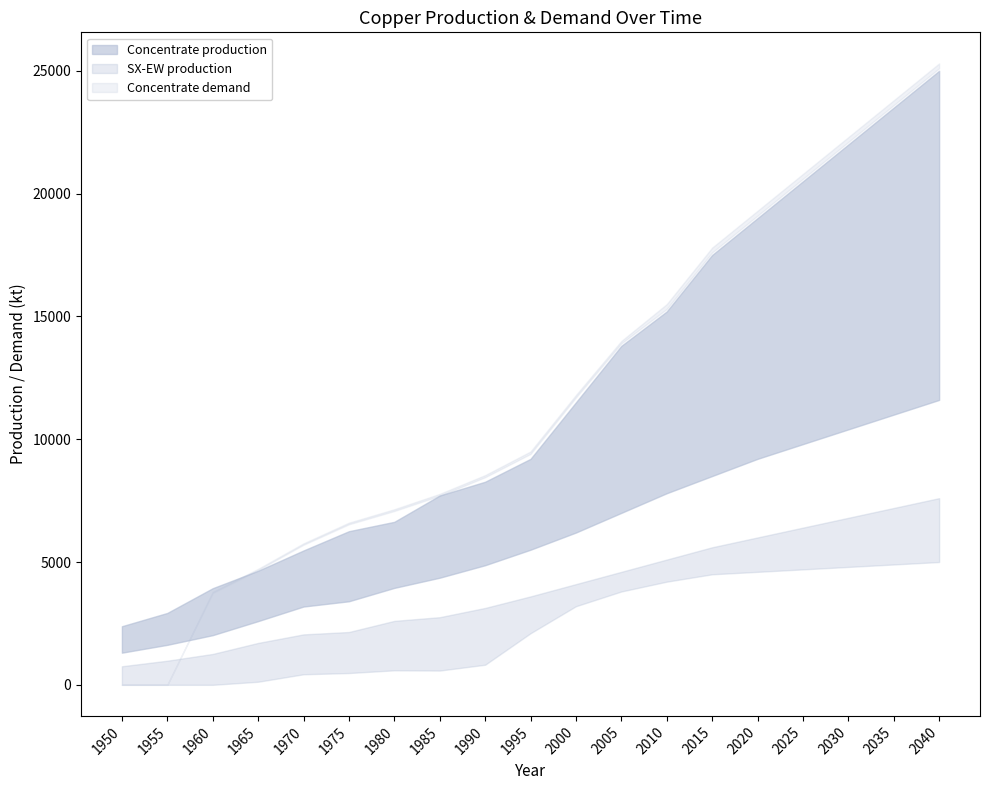

Which series has the largest total across all categories?

Concentrate production